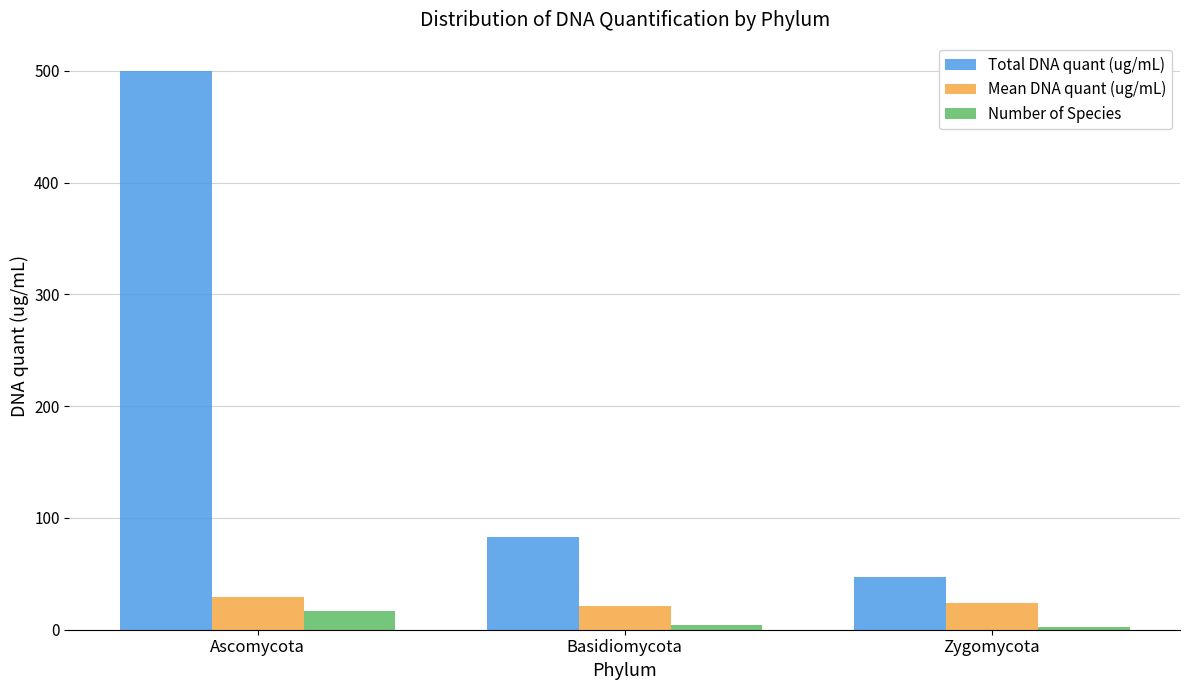

Where is Number of Species nearest to the value 9?

Basidiomycota